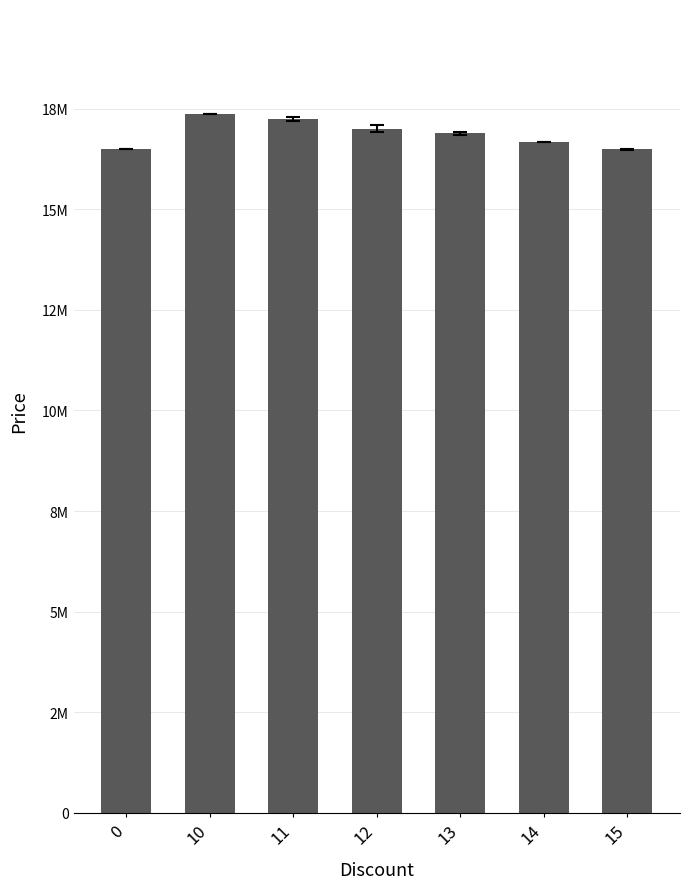

Reading left to right, list all the values displayed in this chart.

0=16500000.0	10=17371340.0	11=17253796.9	12=17006800.0	13=16886672.2	14=16678000.0	15=16490000.0